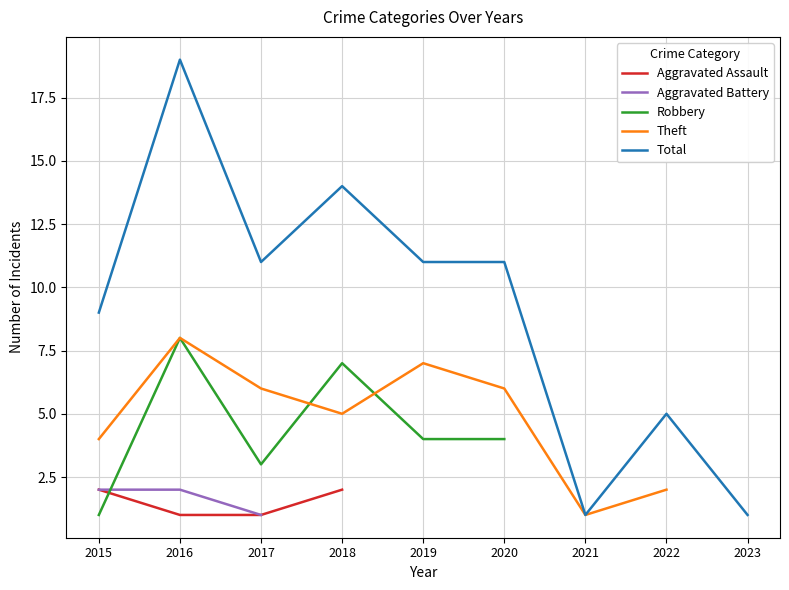

How many interior local valleys does the Robbery series have?

1